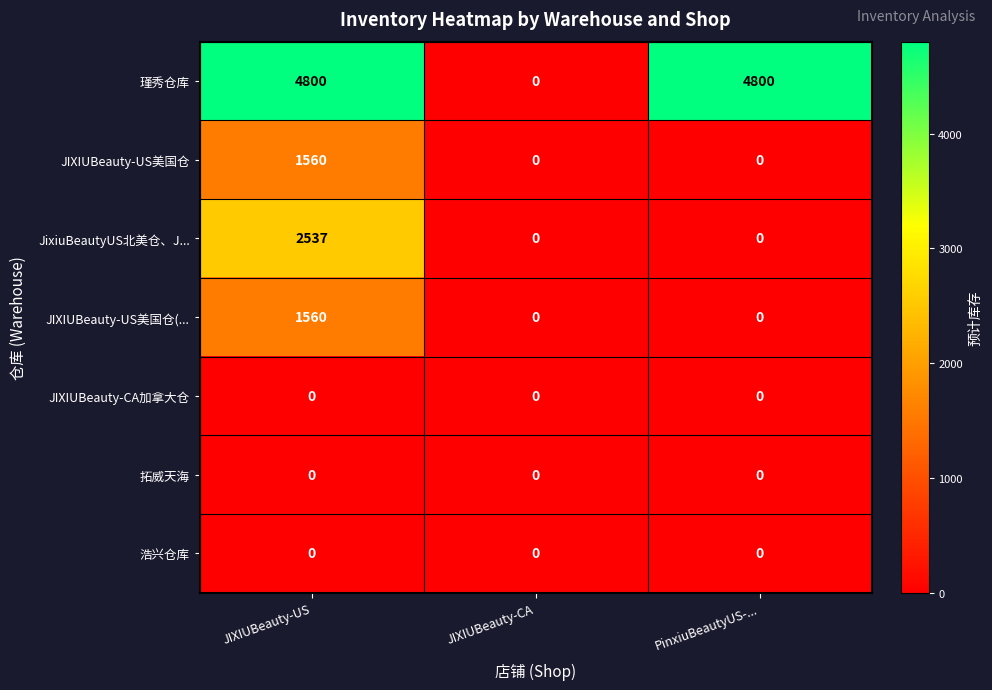

What is the greatest value displayed?

4800